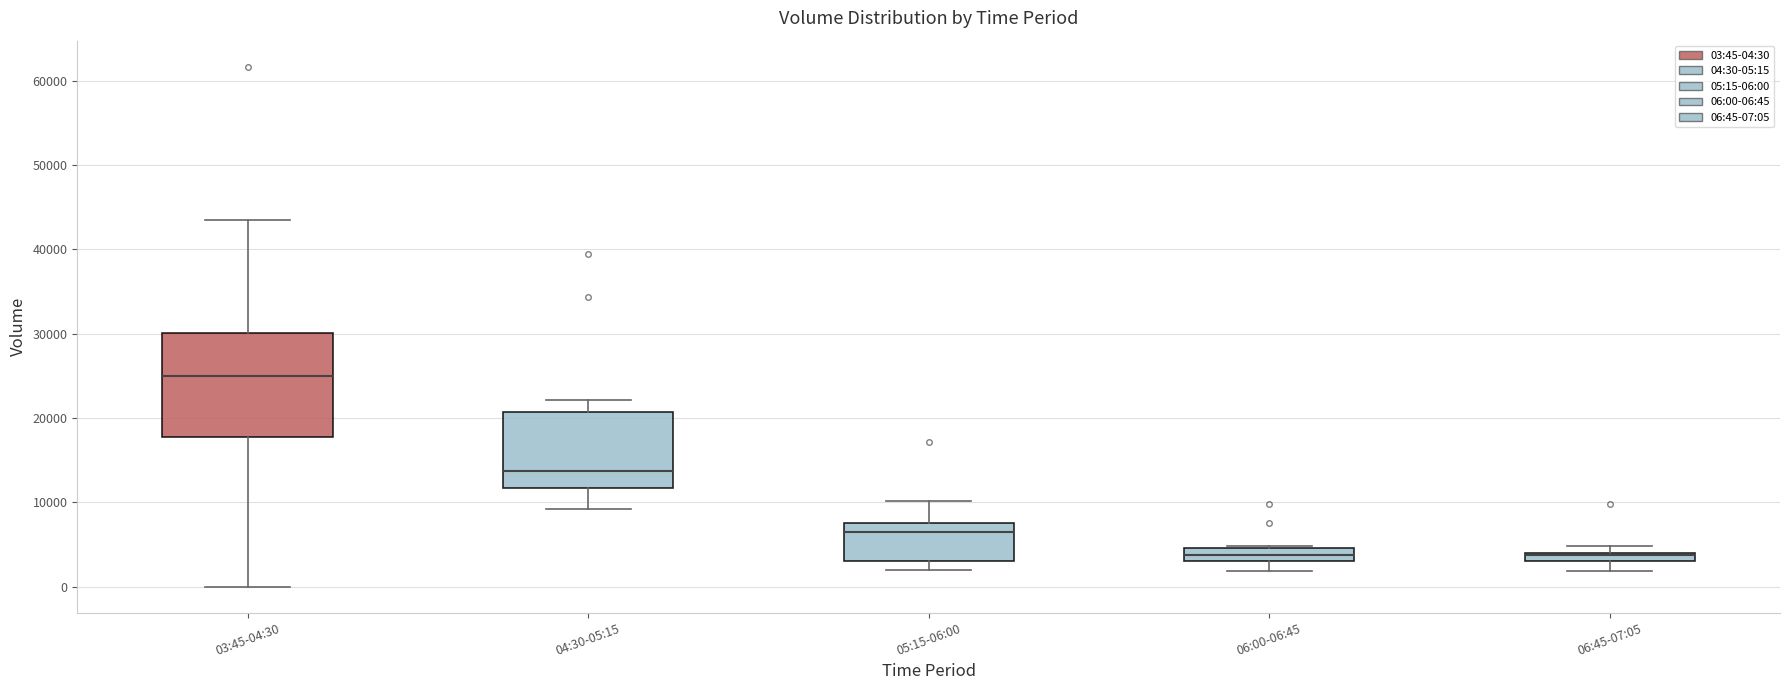

Where is the upper edge of the box for 06:00-06:45 on the y-axis? The values are not printed on the chart, so give them approximately, as read against the axis.

5000